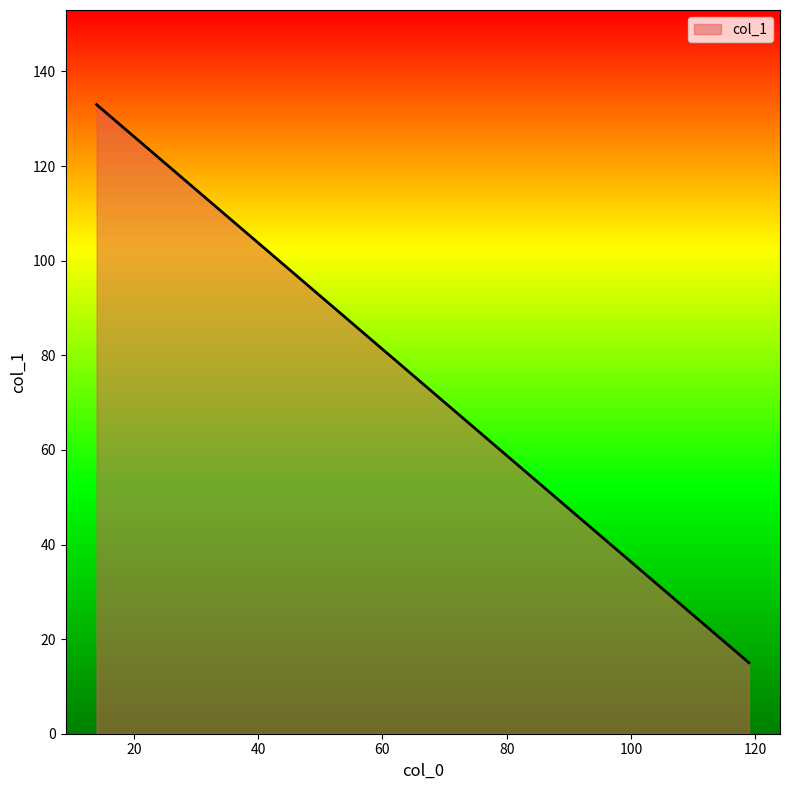

Is it true that the value at 14 is 210?

False